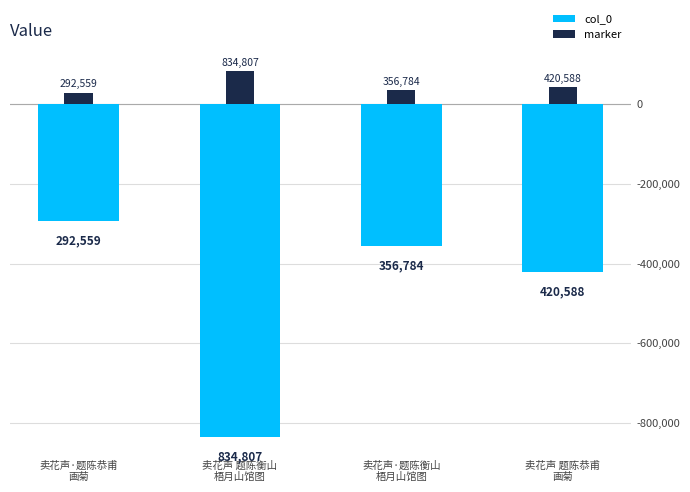

List the labels in order of value, largest first.

卖花声·题陈恭甫
画菊, 卖花声·题陈衡山
梧月山馆图, 卖花声 题陈恭甫
画菊, 卖花声 题陈衡山
梧月山馆图